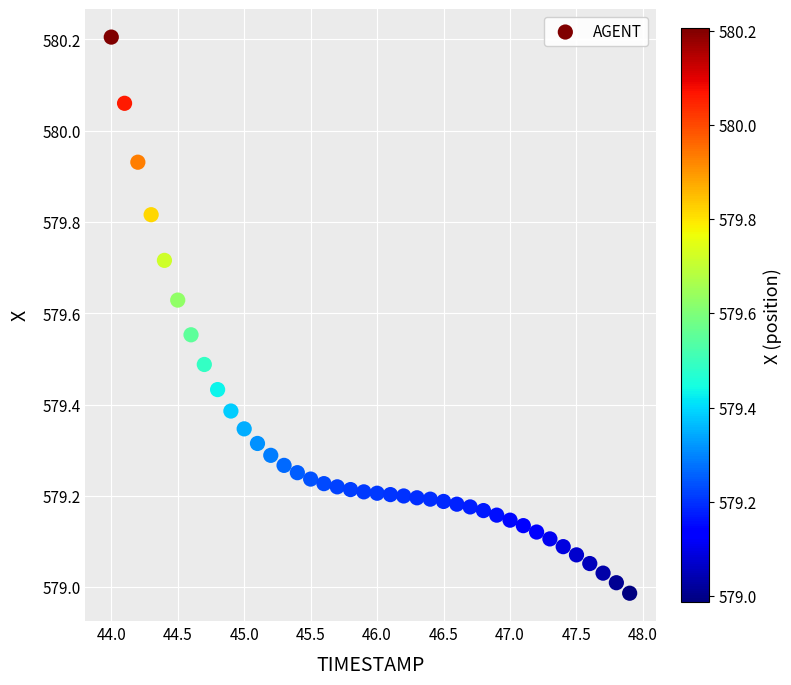

What is the range of X values (max minus min)?

3.9